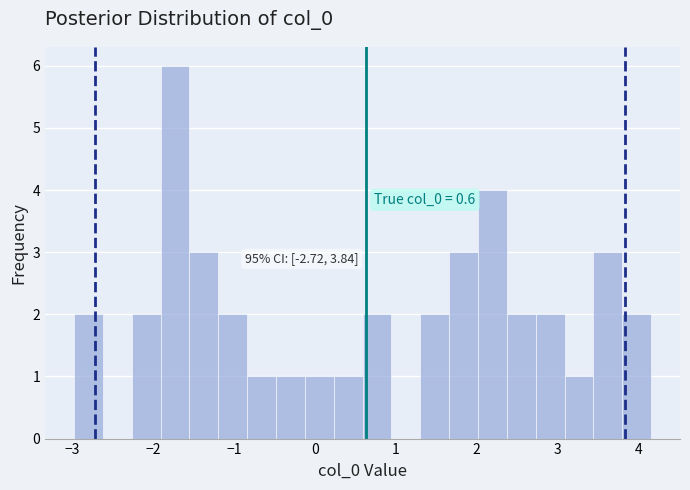

Around what value on the x-axis is the tallest bar? Give the approximate position of its centre, as read against the axis.

-1.7